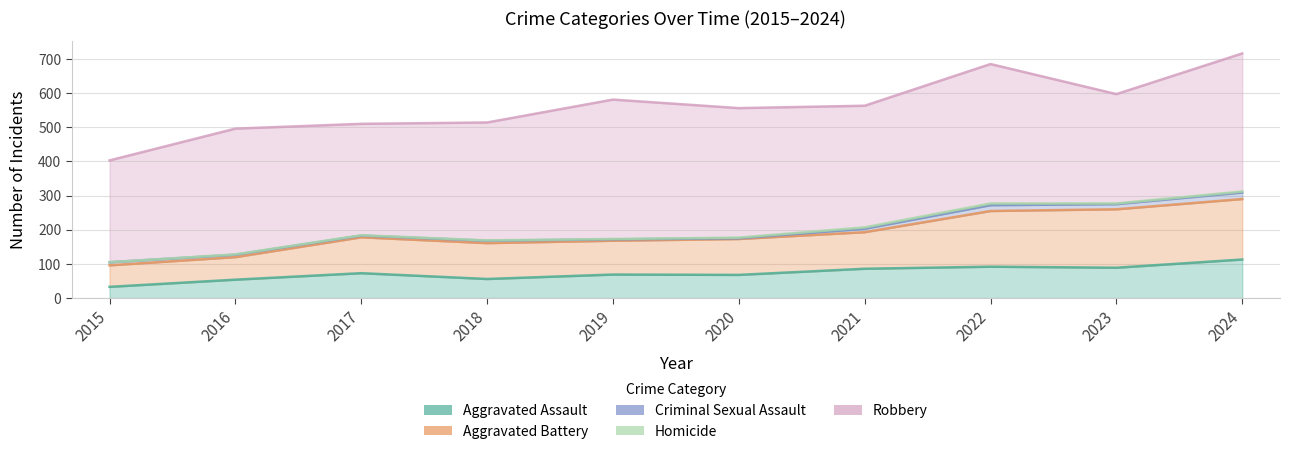

What is the approximate value of Robbery at 2020, to the nearest 50?

400